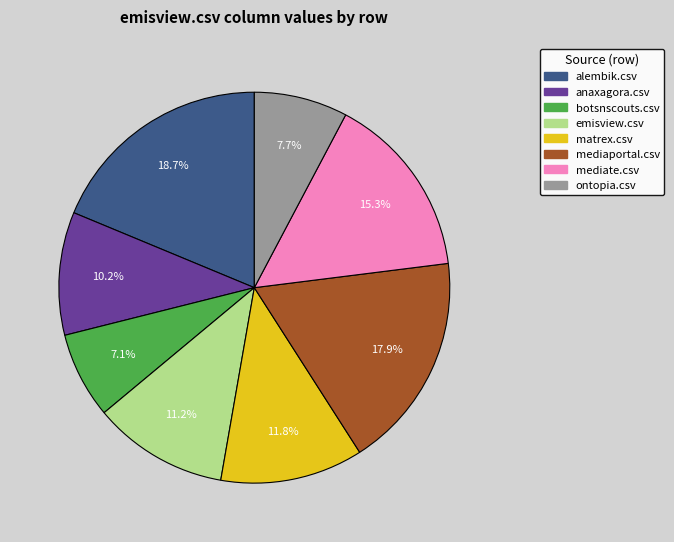

Is there a majority slice in this chart?

No